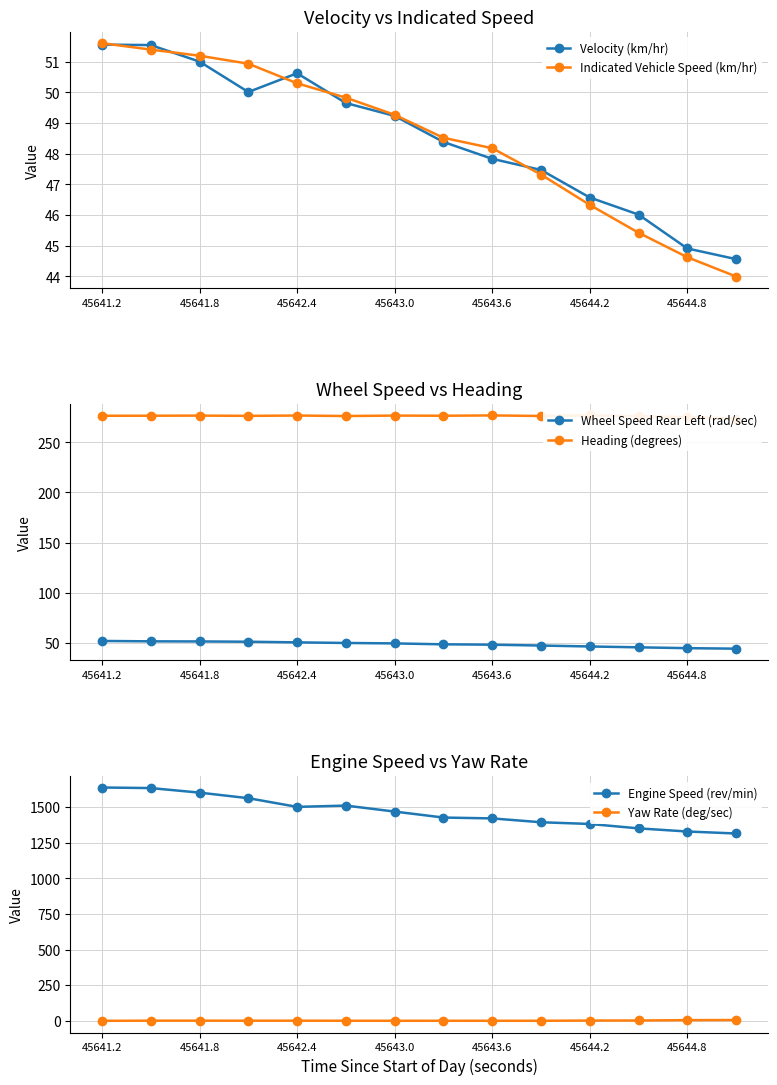

At which label does Wheel Speed Rear Left (rad/sec) first exceed 49?

45641.2